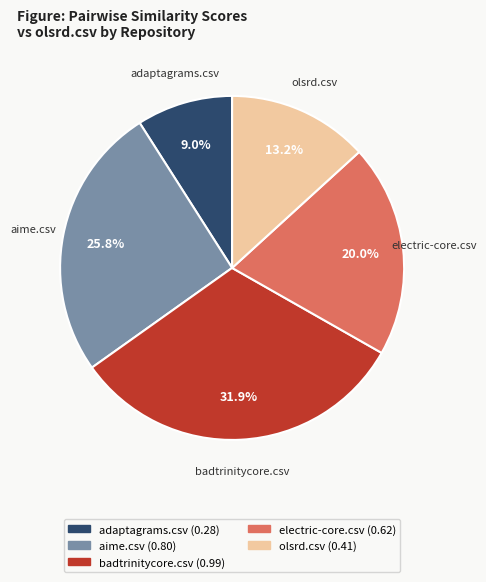

True or false: olsrd.csv accounts for 13% of the total.

True